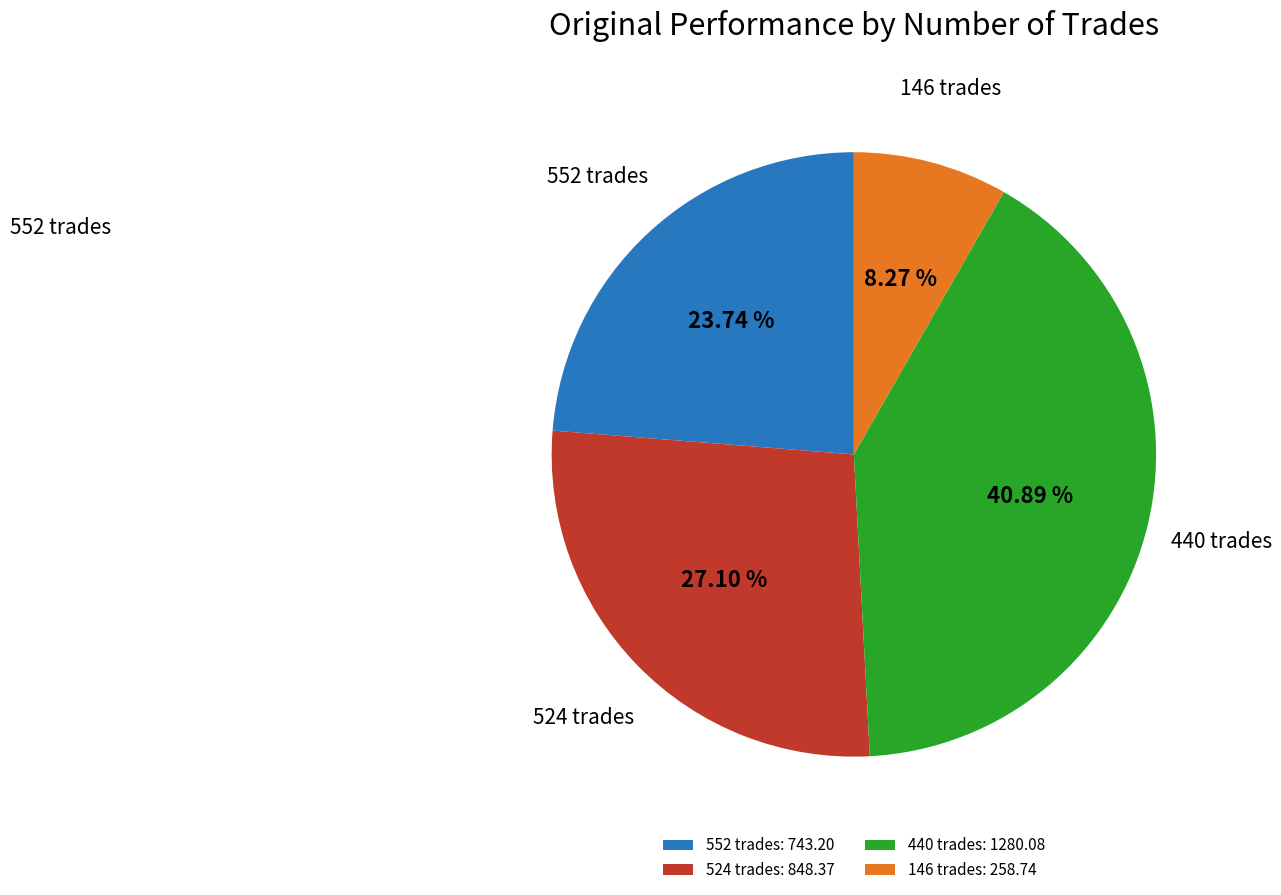

The 524 trades slice represents 27% of the pie. True or false?

True